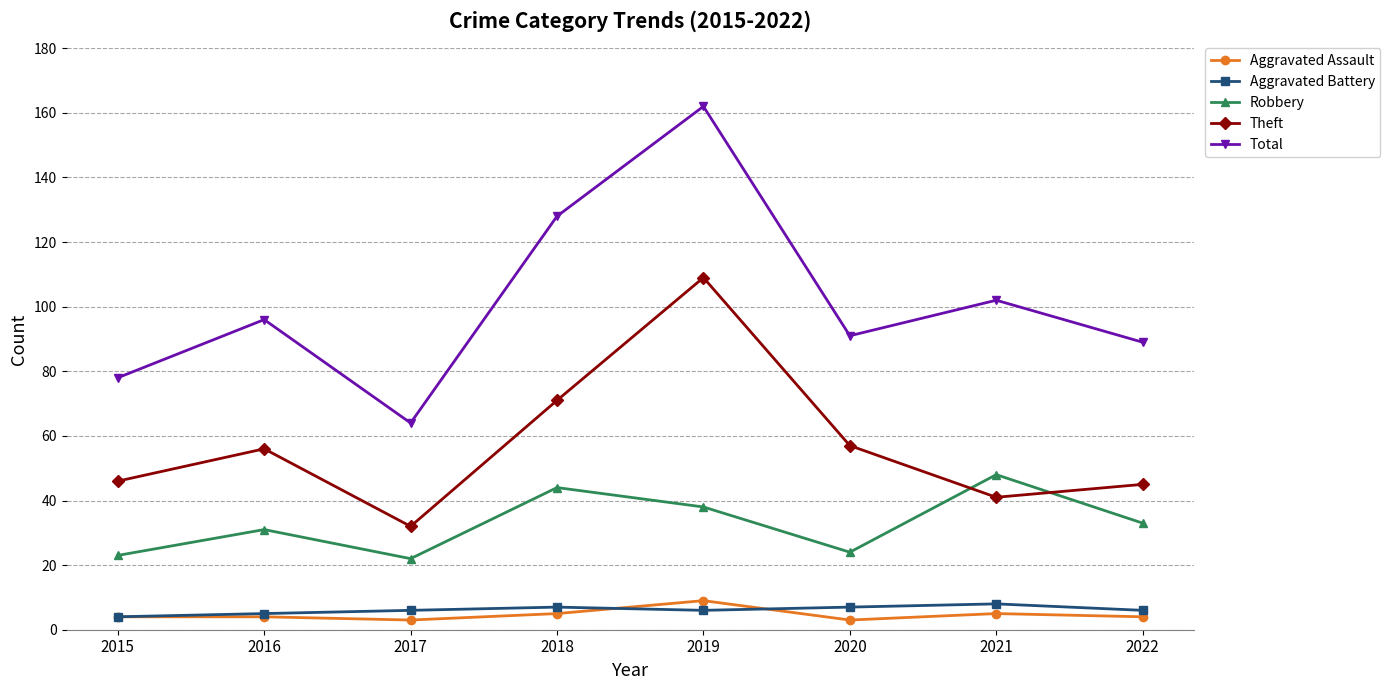

What is the value of the Robbery point at the 4th from the left?

44